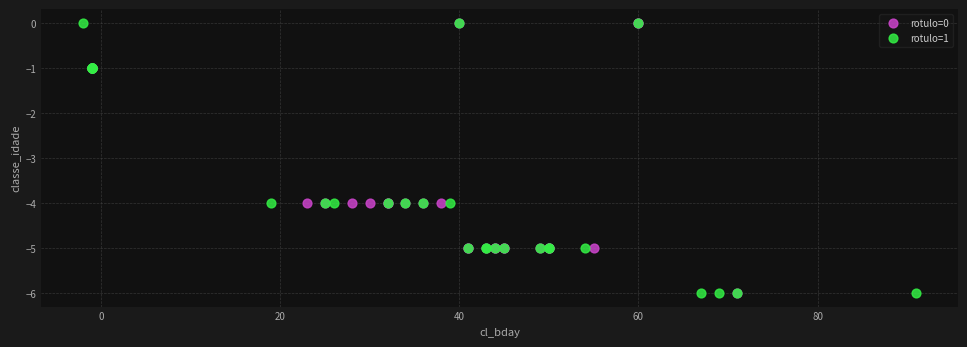

What are all the series names shown in the legend?

rotulo=0, rotulo=1